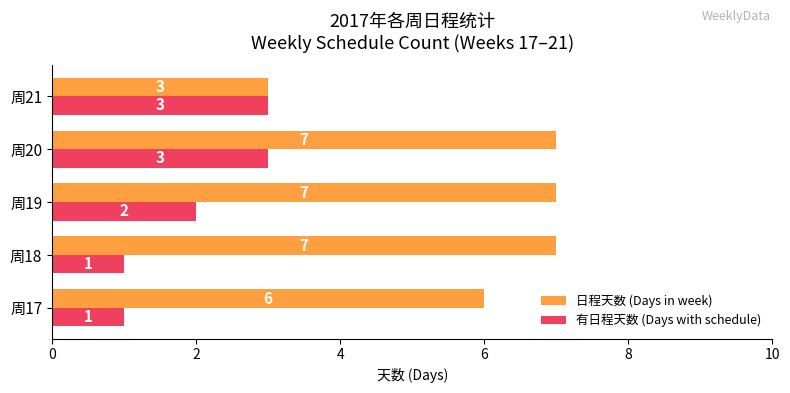

How many series are shown in this chart?

2